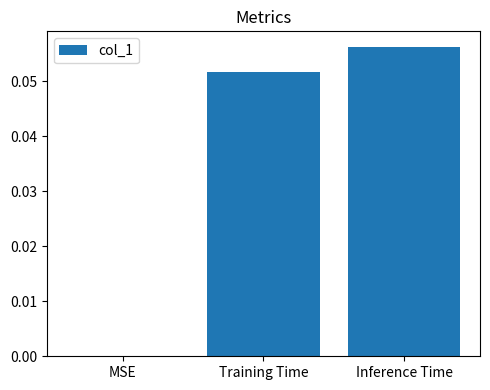

The chart shows a value of 0.0 at MSE. True or false?

True